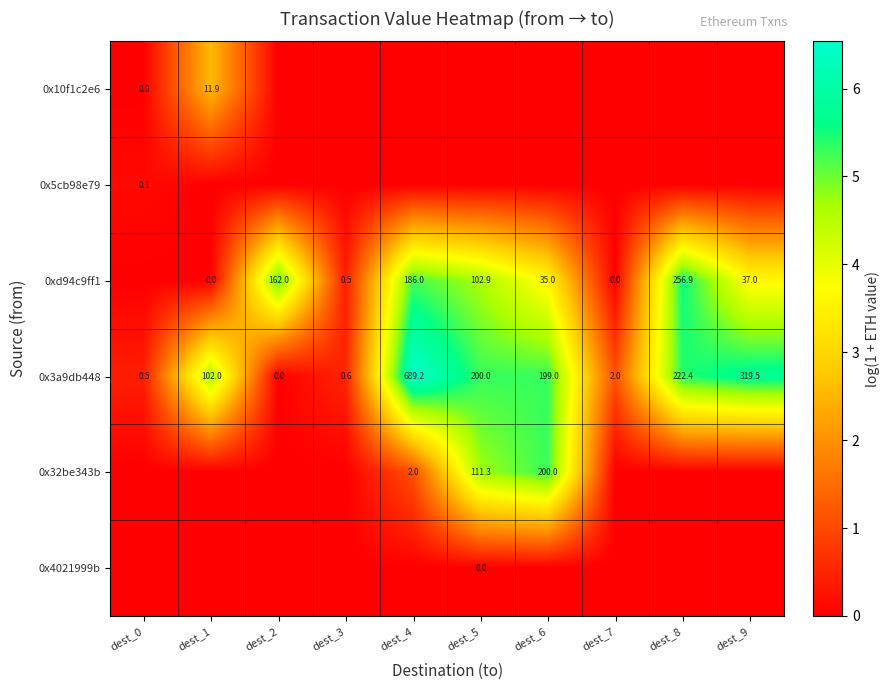

Read the 0x3a9db448 value at dest_0.

0.5